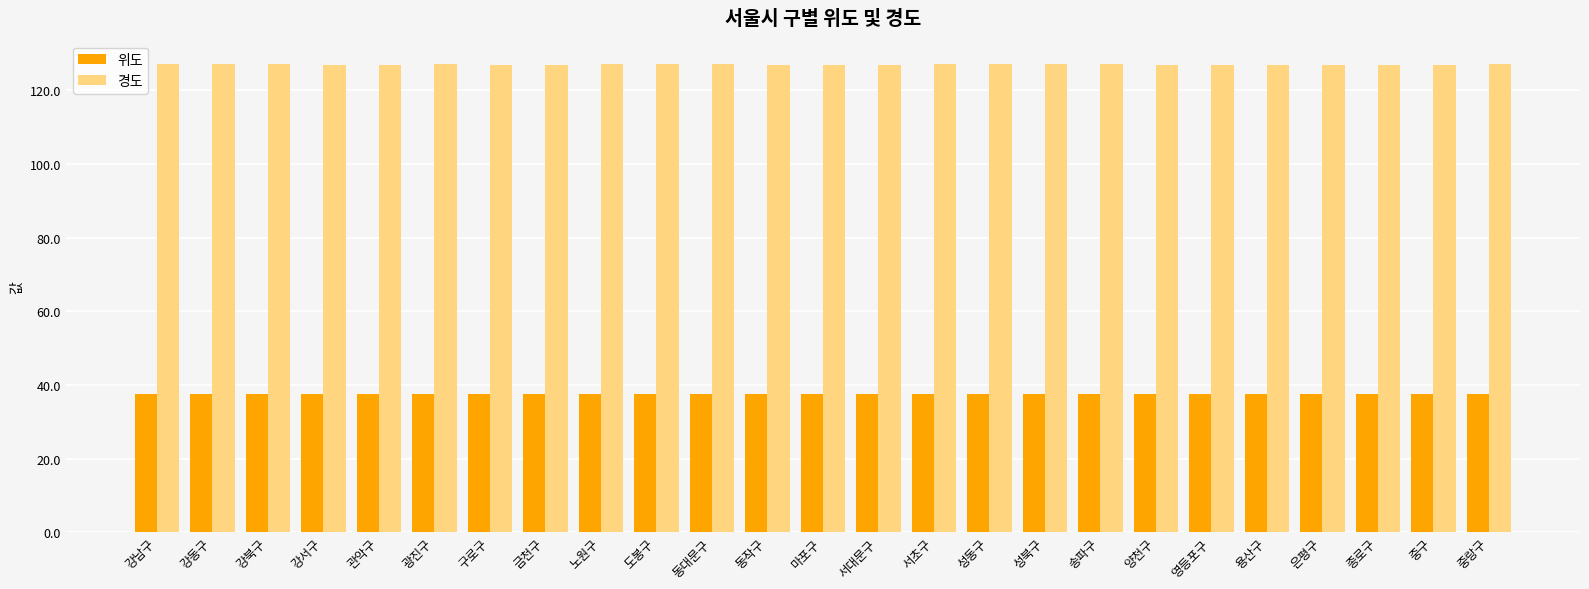

What is the difference between the second highest and second lowest values in the 위도 series?

0.2